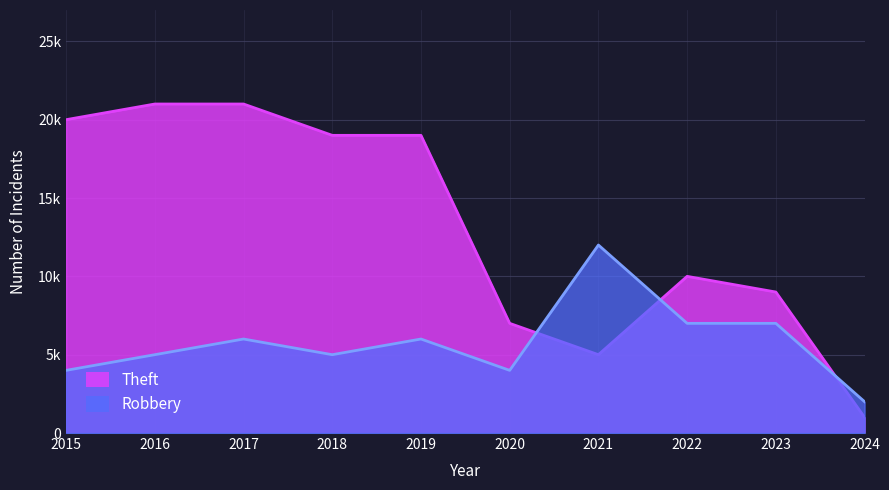

Rank the series by their average value, from highest to lowest.

Theft, Robbery